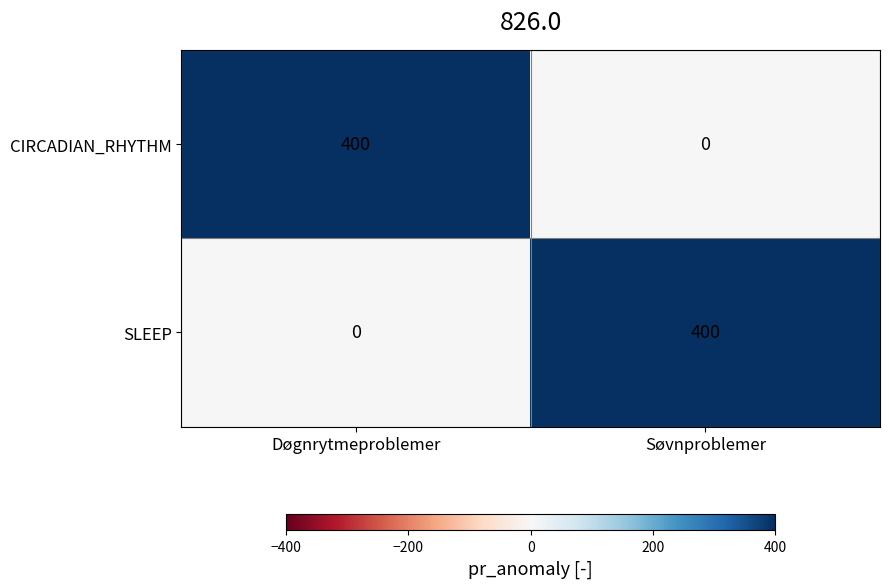

The value of SLEEP at Søvnproblemer is 400. True or false?

True